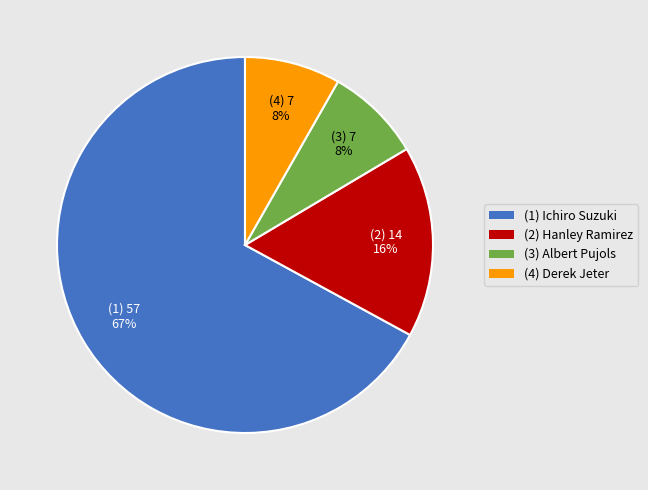

Combined, do (2) Hanley Ramirez and (1) Ichiro Suzuki account for over 50%?

Yes